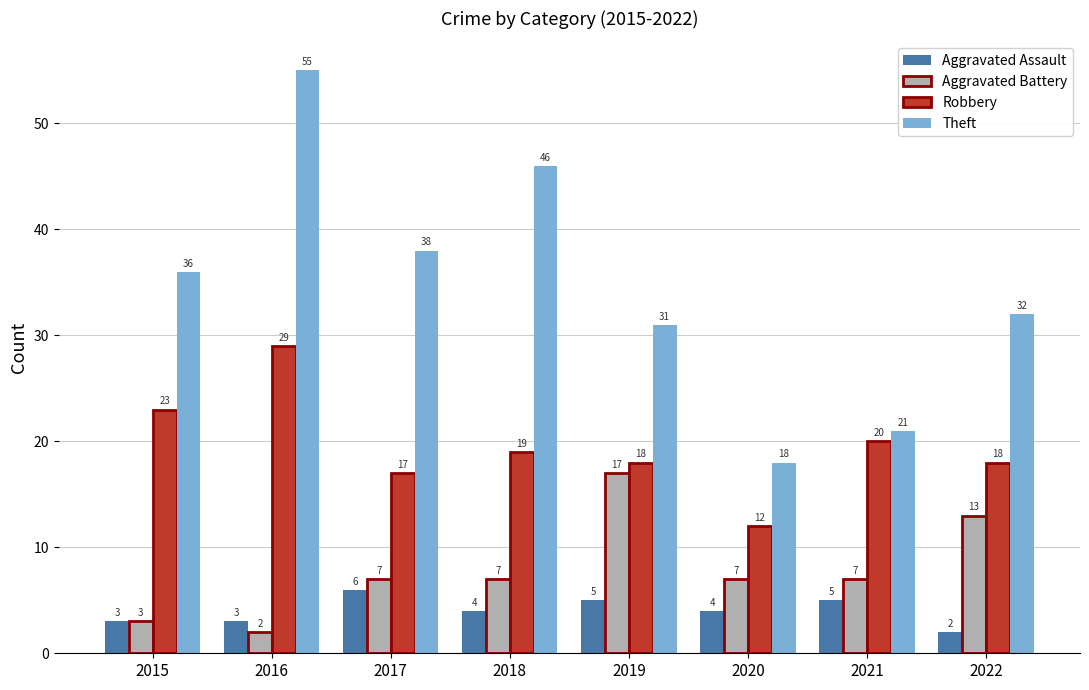

What are all the series names shown in the legend?

Aggravated Assault, Aggravated Battery, Robbery, Theft